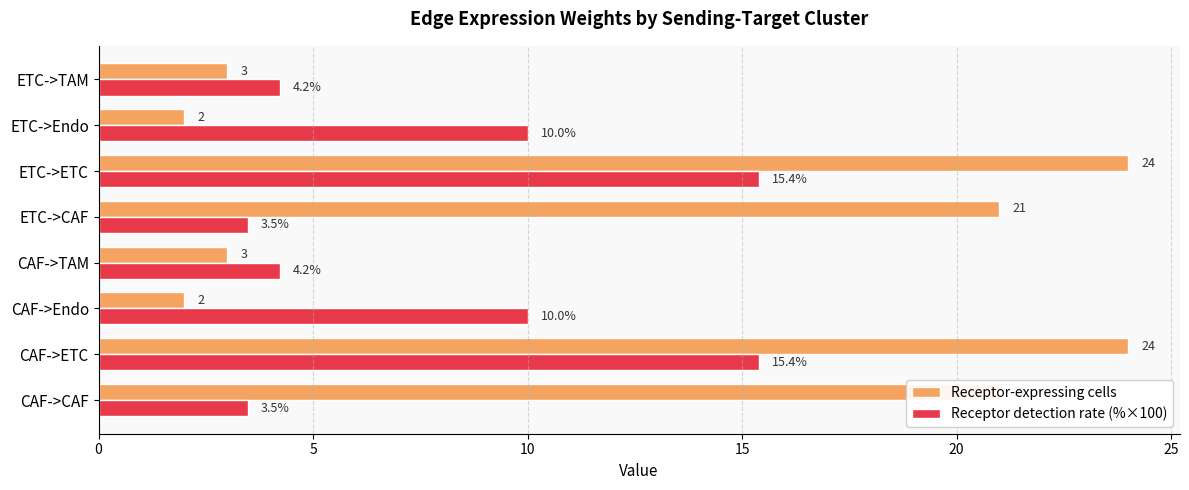

Which series has the largest total across all categories?

Receptor-expressing cells